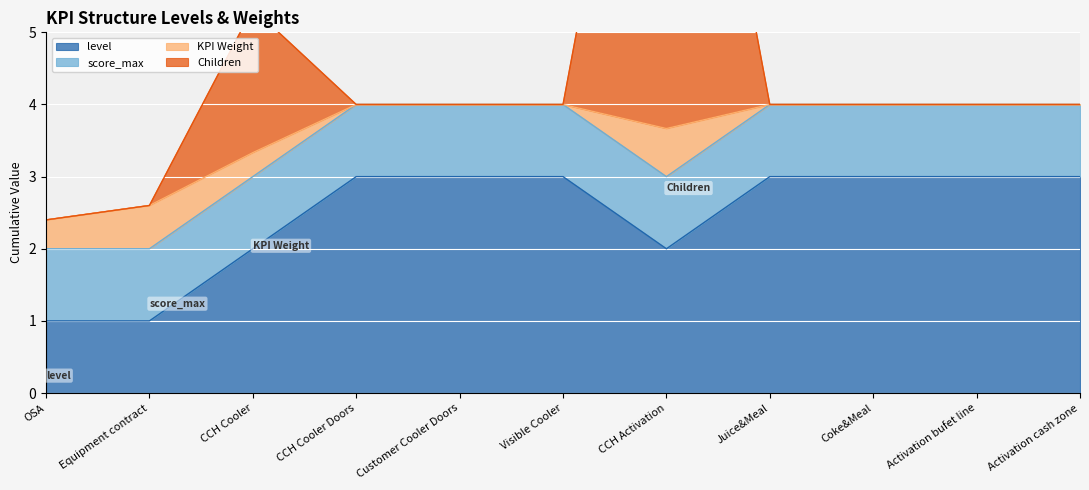

Rank the series at Visible Cooler from highest to lowest value.

level, score_max, KPI Weight, Children